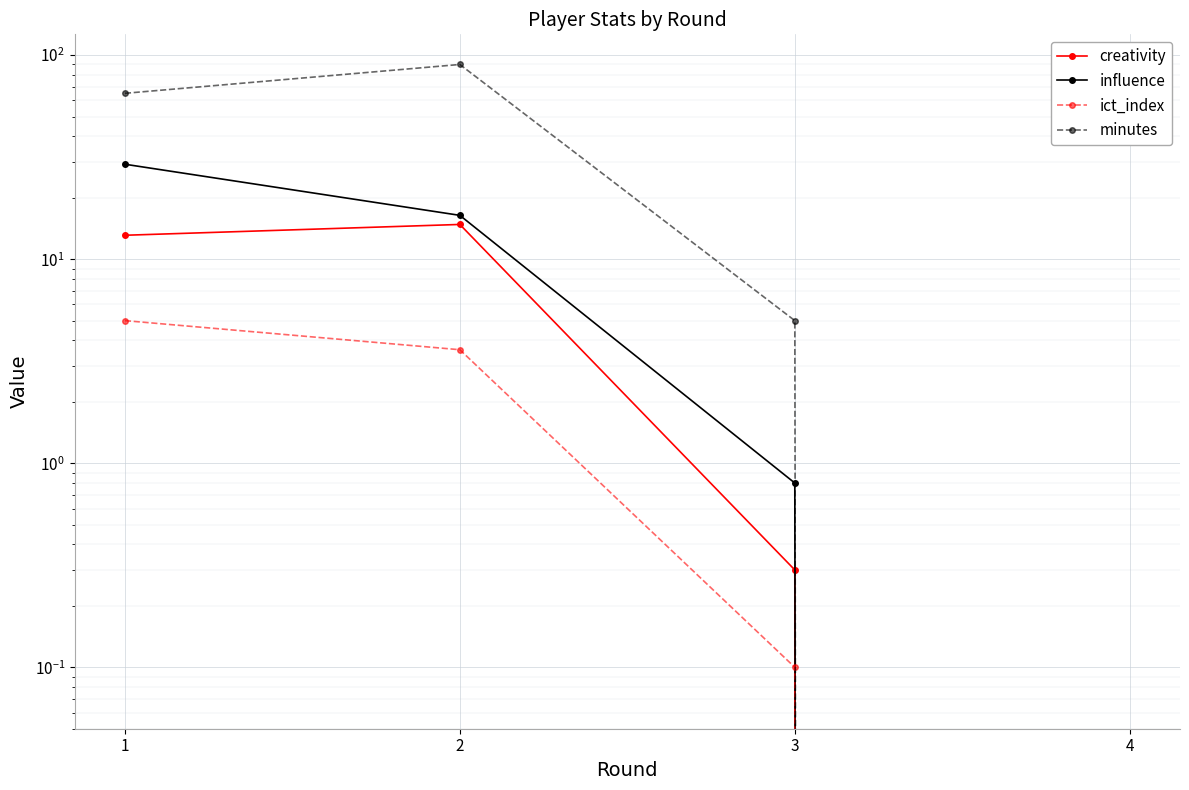

The influence series shows 15.0 at 1. True or false?

False